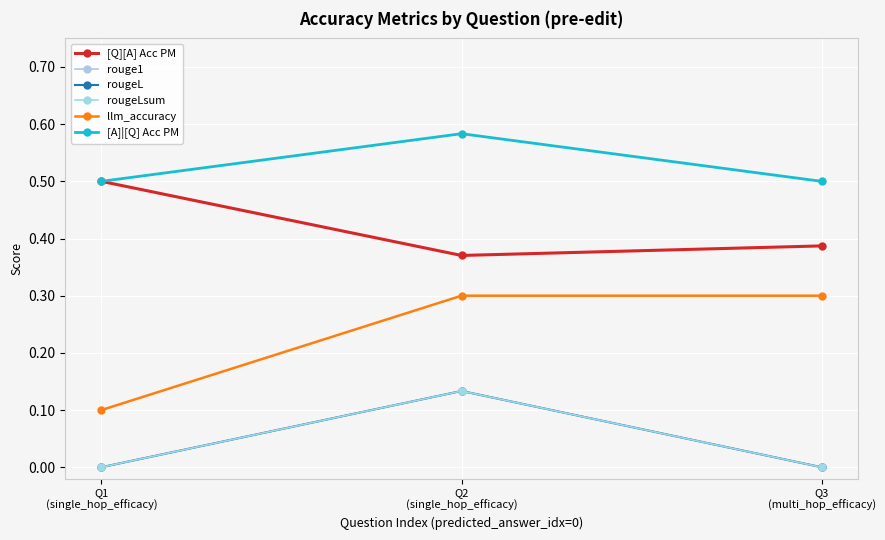

Is it true that rouge1 equals 0.1 at Q2
(single_hop_efficacy)?

False